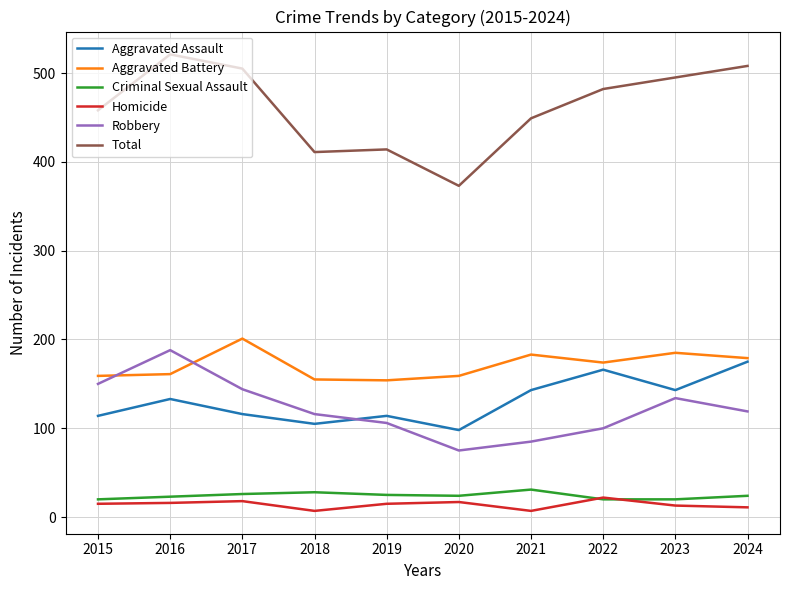

Is it true that Aggravated Assault equals 31 at 2019?

False